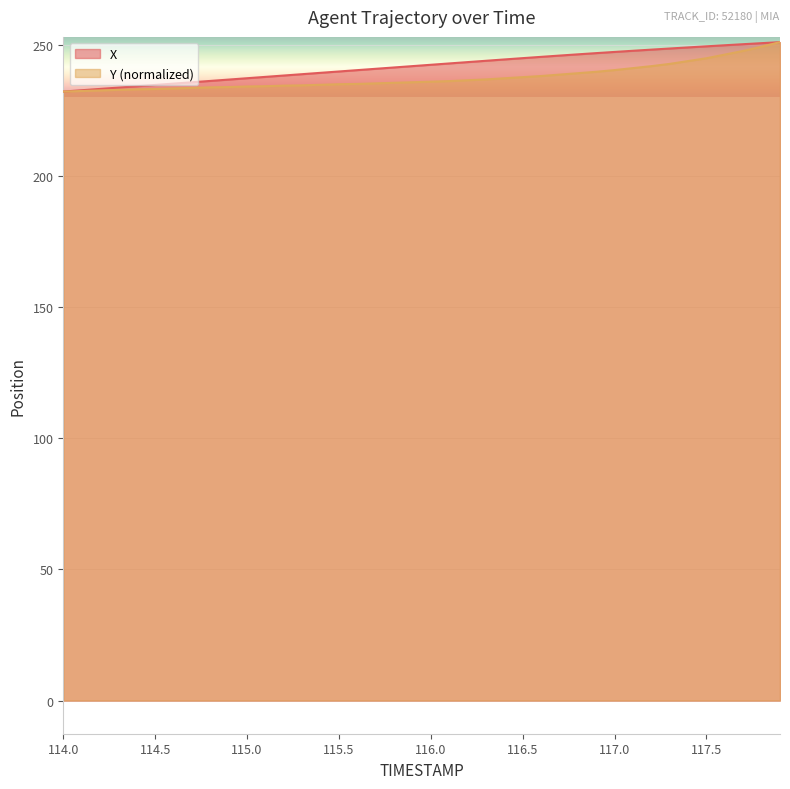

List the labels in order of X value, smallest first.

114.0, 114.1, 114.2, 114.3, 114.4, 114.5, 114.6, 114.7, 114.8, 114.9, 115.0, 115.1, 115.2, 115.3, 115.4, 115.5, 115.6, 115.7, 115.8, 115.9, 116.0, 116.1, 116.2, 116.3, 116.4, 116.5, 116.6, 116.7, 116.8, 116.9, 117.0, 117.1, 117.2, 117.3, 117.4, 117.5, 117.6, 117.7, 117.8, 117.9